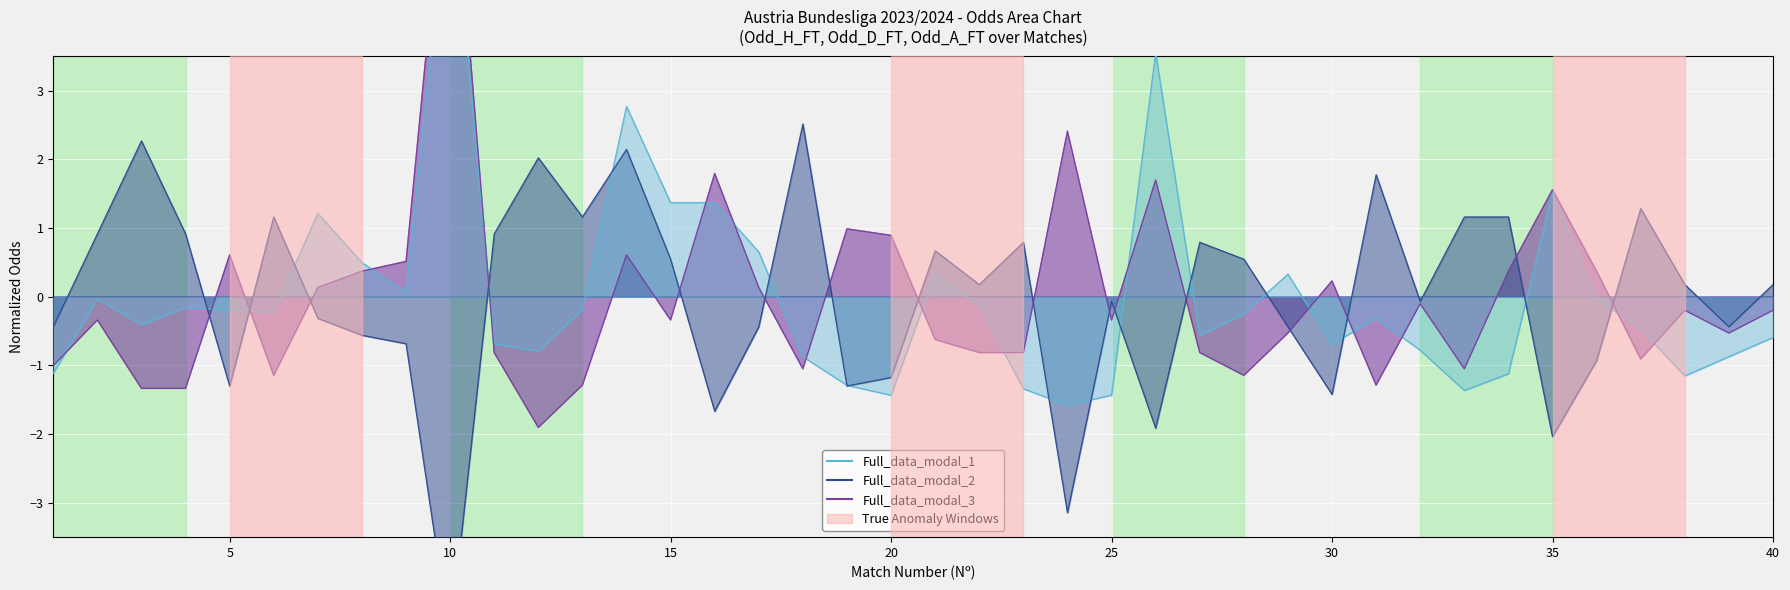

Reading left to right, list all the values displayed in this chart.

Full_data_modal_1: 1=-1.1	2=-0.0	3=-0.4	4=-0.2	5=-0.2	6=-0.2	7=1.2	8=0.5	9=0.1	10=6.4	11=-0.7	12=-0.8	13=-0.2	14=2.8	15=1.4	16=1.4	17=0.7	18=-0.9	19=-1.3	20=-1.4	21=0.3	22=-0.1	23=-1.3	24=-1.6	25=-1.4	26=3.6	27=-0.6	28=-0.2	29=0.3	30=-0.7	31=-0.3	32=-0.8	33=-1.4	34=-1.1	35=1.5	36=-0.0	37=-0.5	38=-1.2	39=-0.9	40=-0.6
Full_data_modal_2: 1=-0.4	2=0.9	3=2.3	4=0.9	5=-1.3	6=1.2	7=-0.3	8=-0.6	9=-0.7	10=-5.0	11=0.9	12=2.0	13=1.2	14=2.1	15=0.5	16=-1.7	17=-0.4	18=2.5	19=-1.3	20=-1.2	21=0.7	22=0.2	23=0.8	24=-3.1	25=-0.1	26=-1.9	27=0.8	28=0.5	29=-0.4	30=-1.4	31=1.8	32=-0.1	33=1.2	34=1.2	35=-2.0	36=-0.9	37=1.3	38=0.2	39=-0.4	40=0.2
Full_data_modal_3: 1=-1.0	2=-0.3	3=-1.3	4=-1.3	5=0.6	6=-1.1	7=0.1	8=0.4	9=0.5	10=7.2	11=-0.8	12=-1.9	13=-1.3	14=0.6	15=-0.3	16=1.8	17=0.1	18=-1.0	19=1.0	20=0.9	21=-0.6	22=-0.8	23=-0.8	24=2.4	25=-0.3	26=1.7	27=-0.8	28=-1.1	29=-0.5	30=0.2	31=-1.3	32=-0.1	33=-1.0	34=0.4	35=1.6	36=0.4	37=-0.9	38=-0.2	39=-0.5	40=-0.2